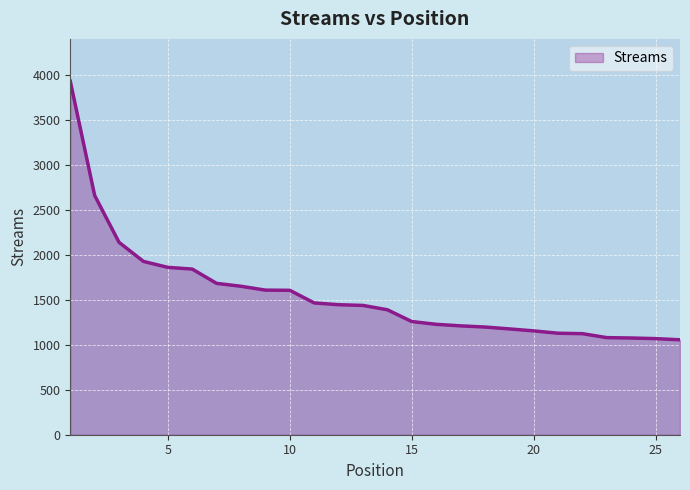

How many lines are shown in the chart?

1